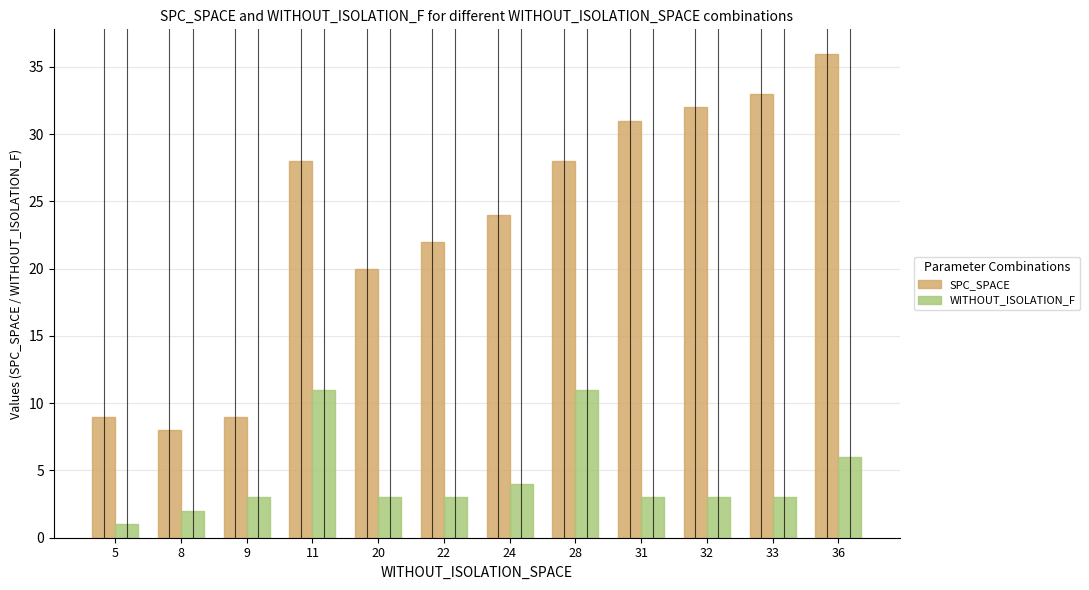

At 28, list the series in order from largest to smallest.

SPC_SPACE, WITHOUT_ISOLATION_F